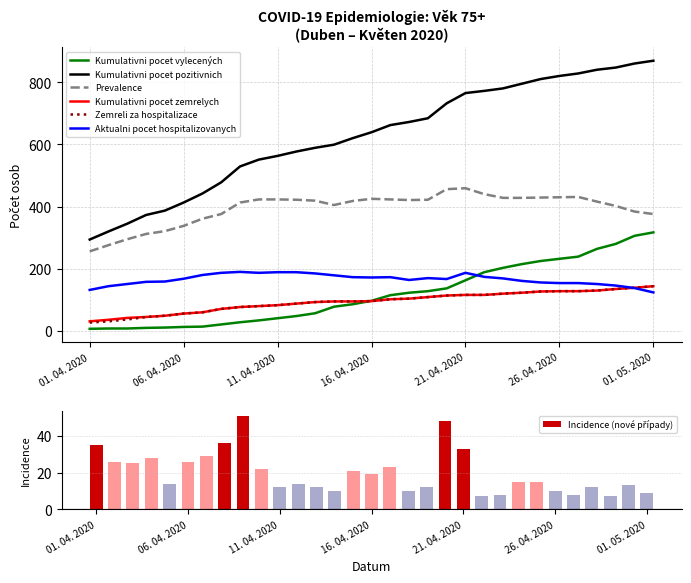

What is the difference between the second highest and second lowest values in the Kumulativni pocet pozitivnich series?

540